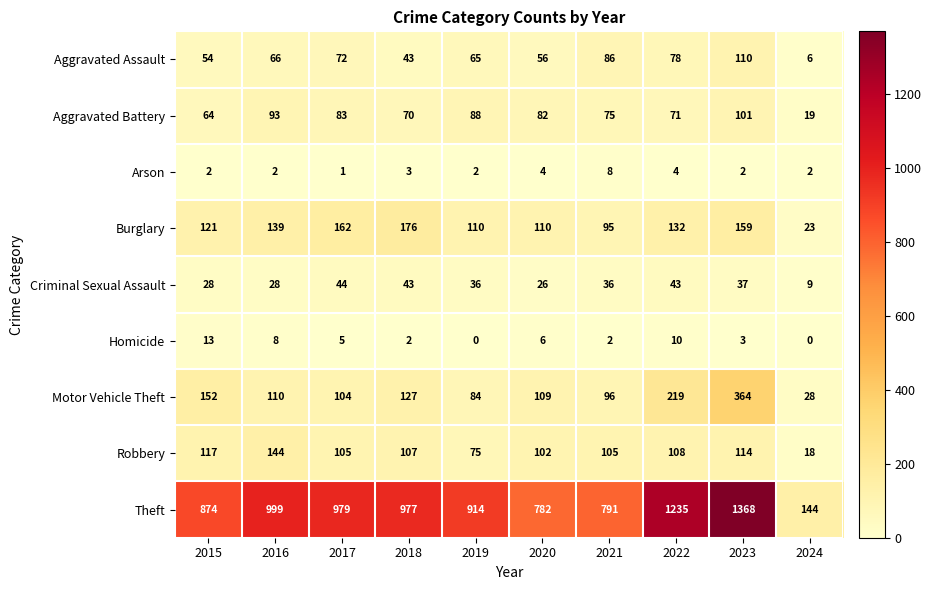

At which category is the sum across all series the highest?

2023